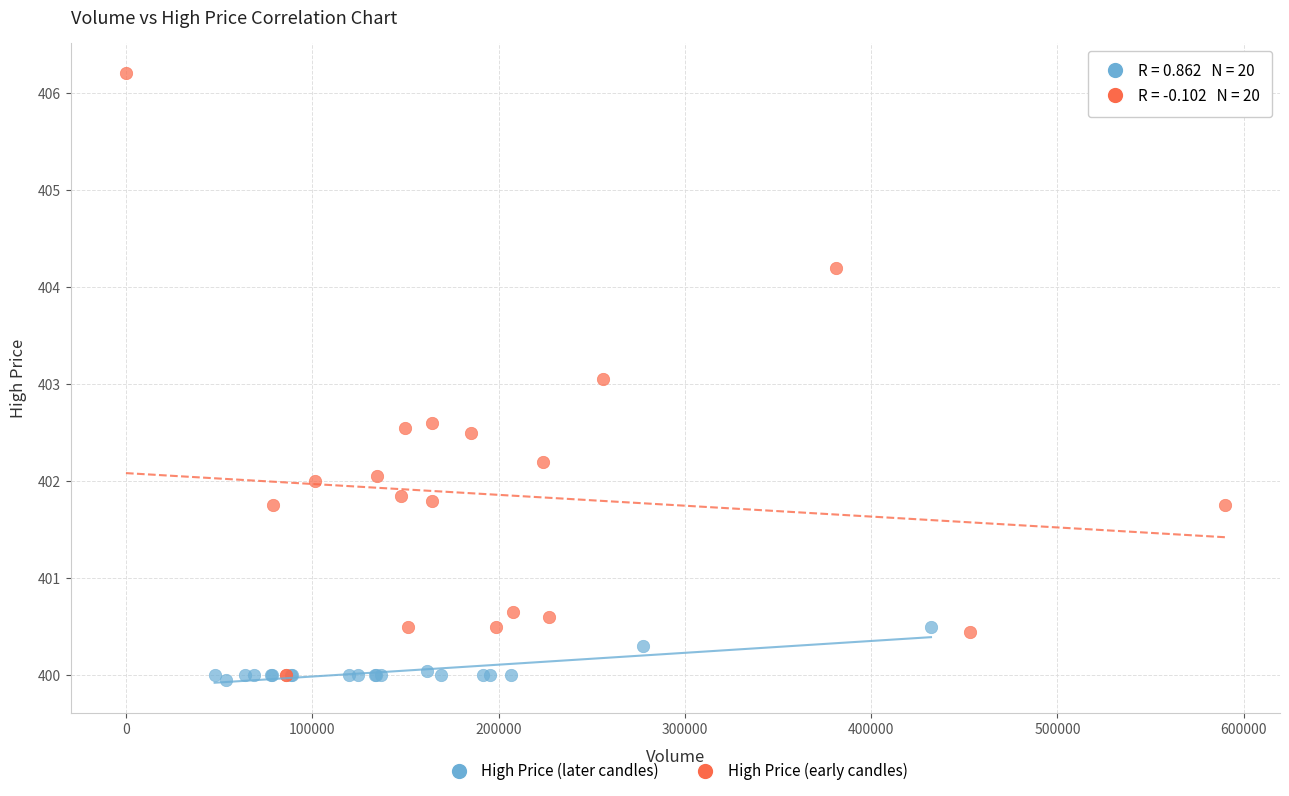

Which series has the largest Y range (max minus min)?

High Price (early candles)